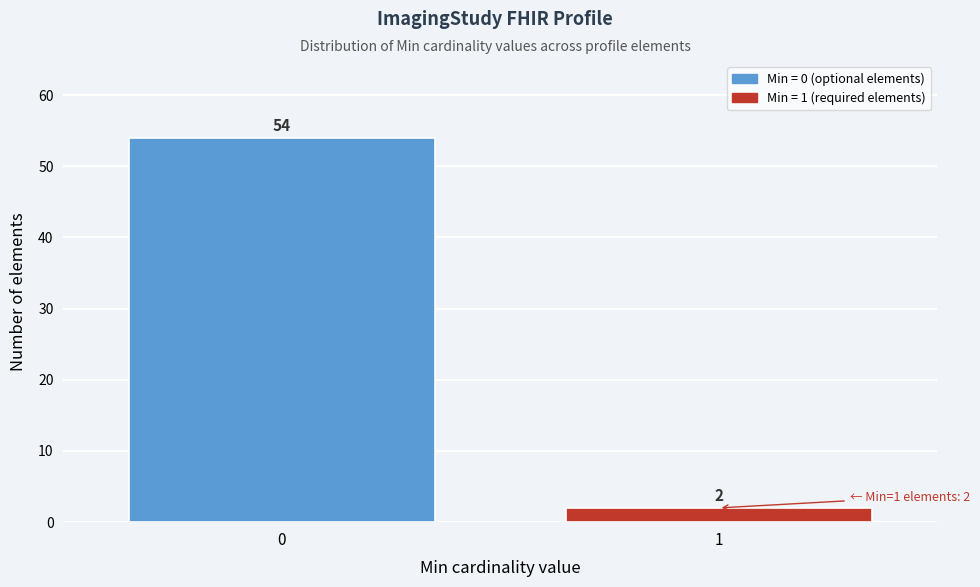

Reading left to right, list all the values displayed in this chart.

0=54	1=2